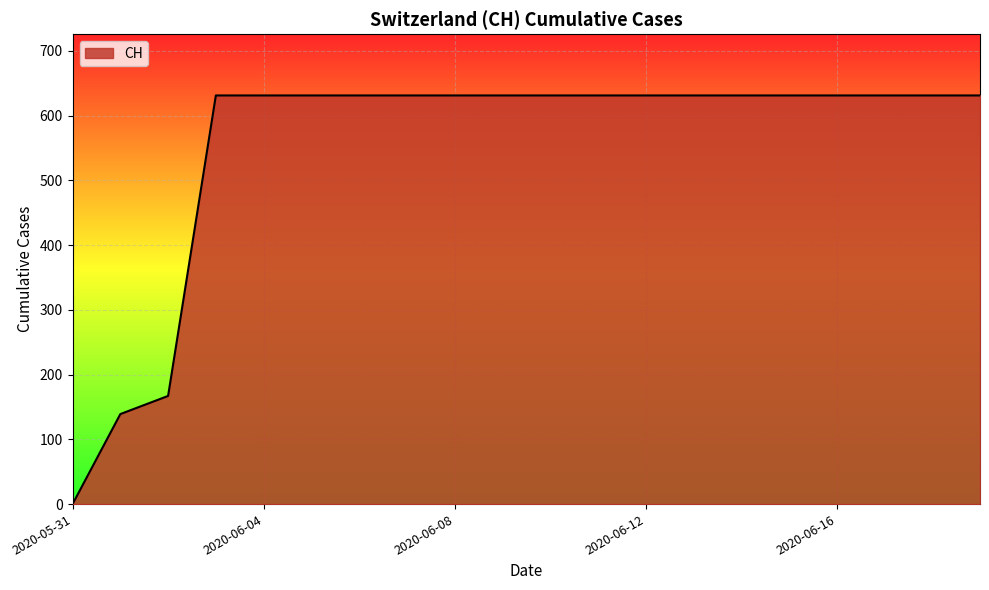

Reading left to right, list all the values displayed in this chart.

0	139	167	631	631	631	631	631	631	631	631	631	631	631	631	631	631	631	631	631